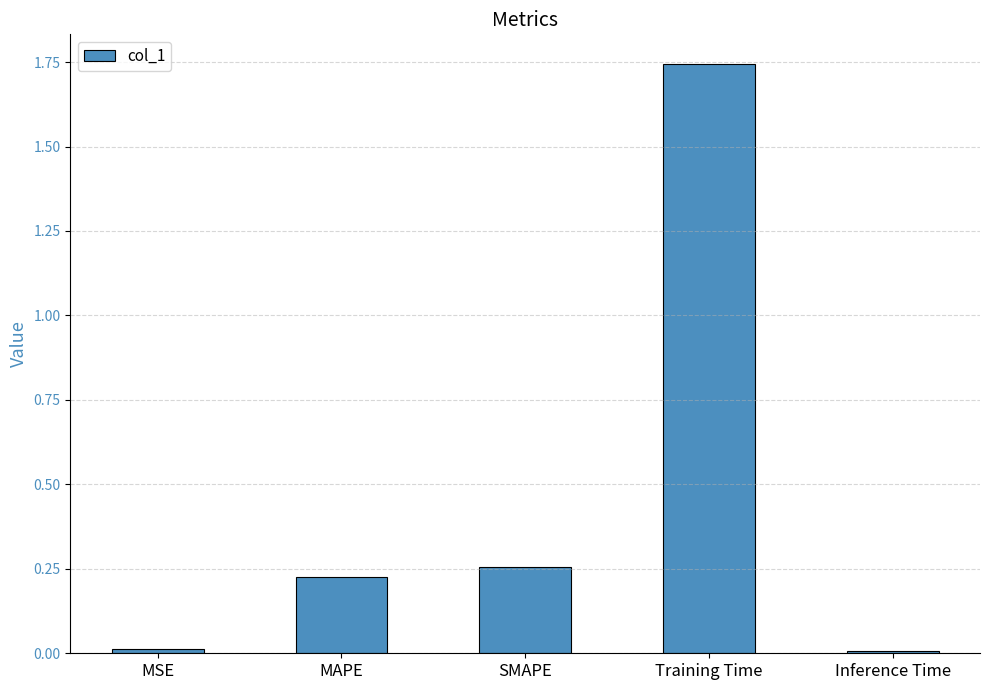

What is the sum of the values at MAPE and SMAPE?

0.5